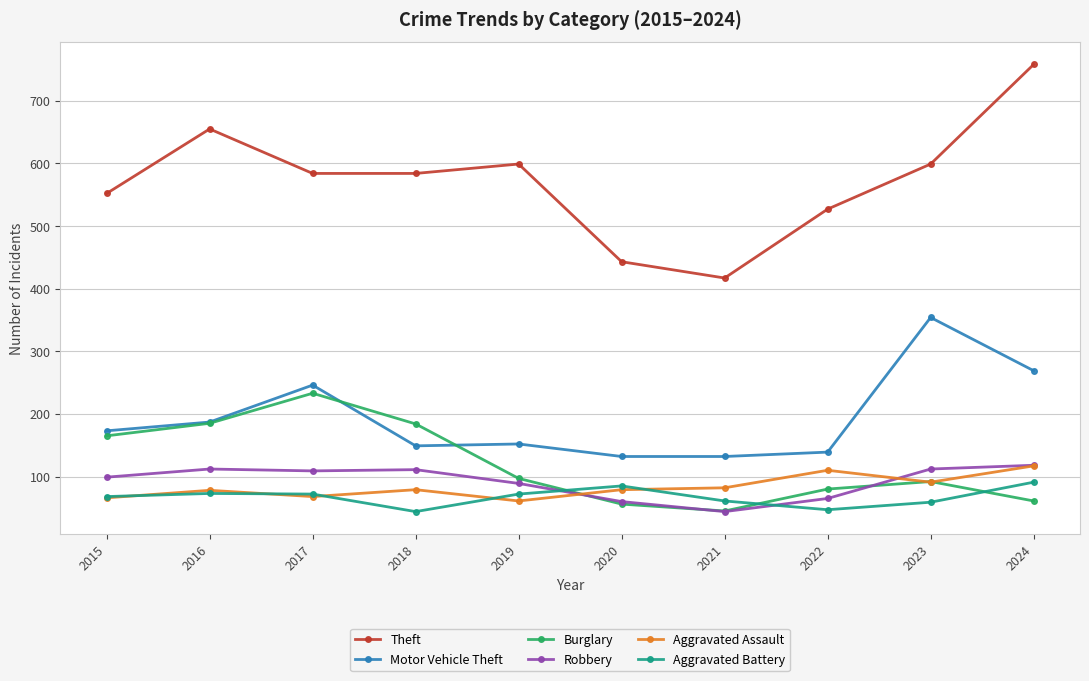

At which category is the sum across all series the highest?

2024